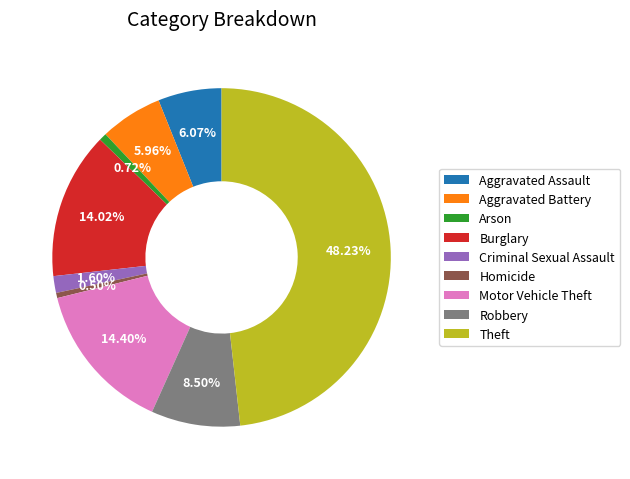

What percentage is the Aggravated Assault slice, to the nearest percent?

6%